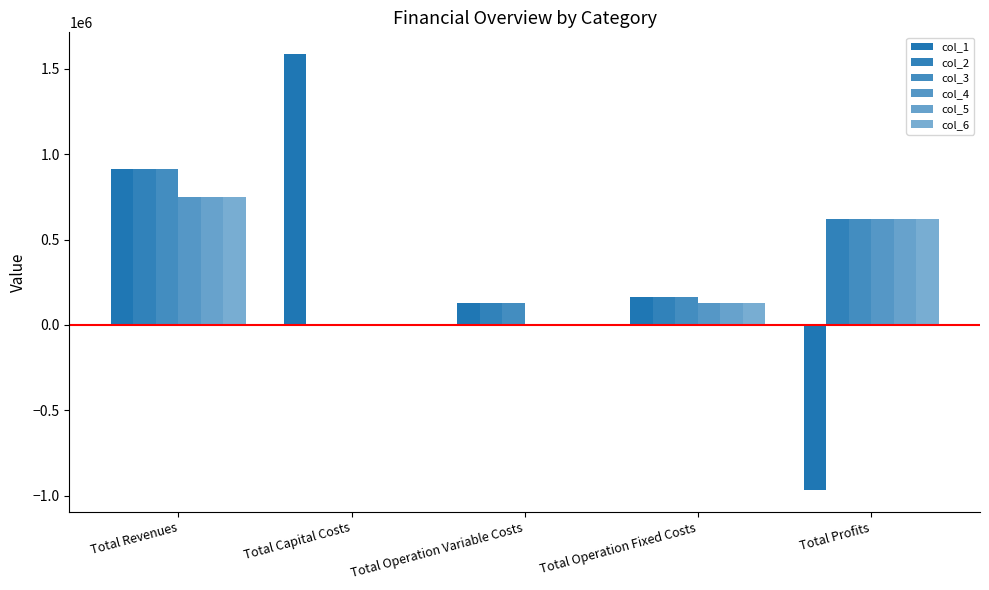

How many series are shown in this chart?

6